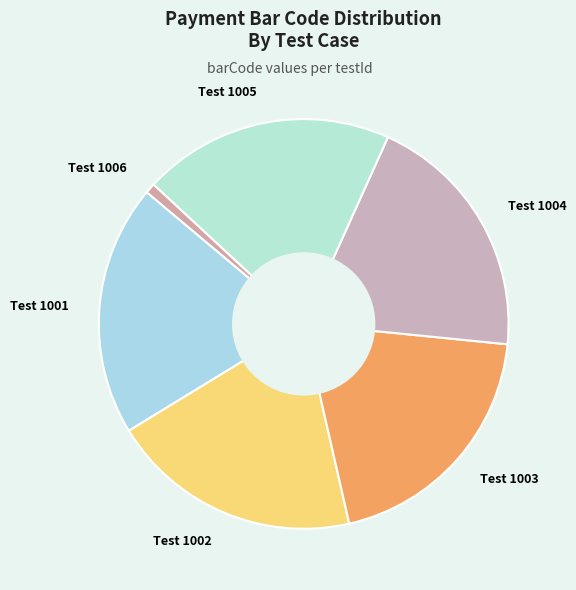

Combined, do Test 1005 and Test 1004 account for over 50%?

No